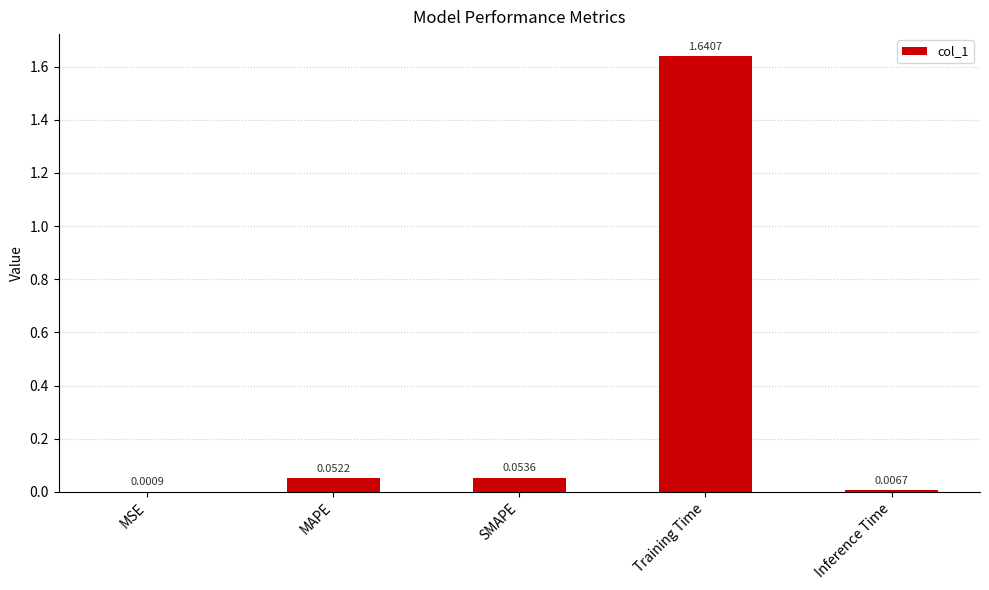

At which category does the chart reach its peak across all series?

Training Time